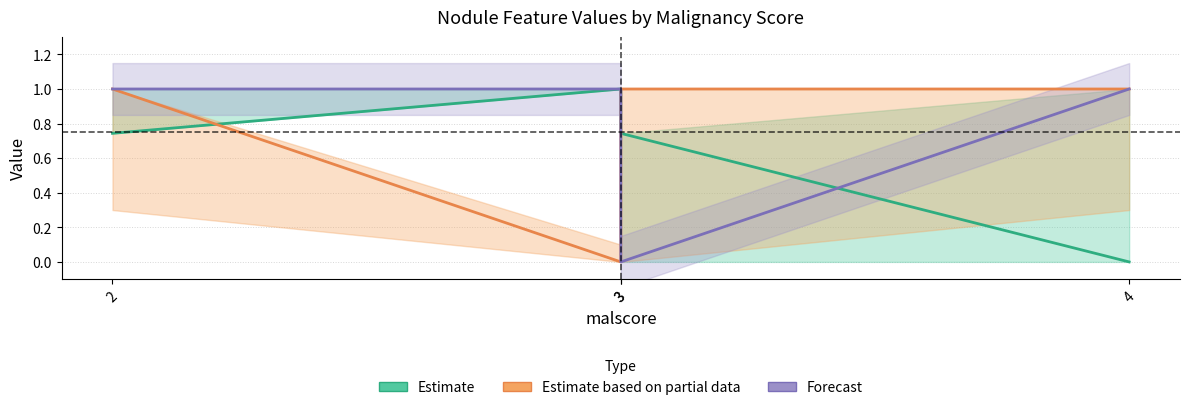

Rank the series at 3 from highest to lowest value.

Estimate, Forecast, Estimate based on partial data